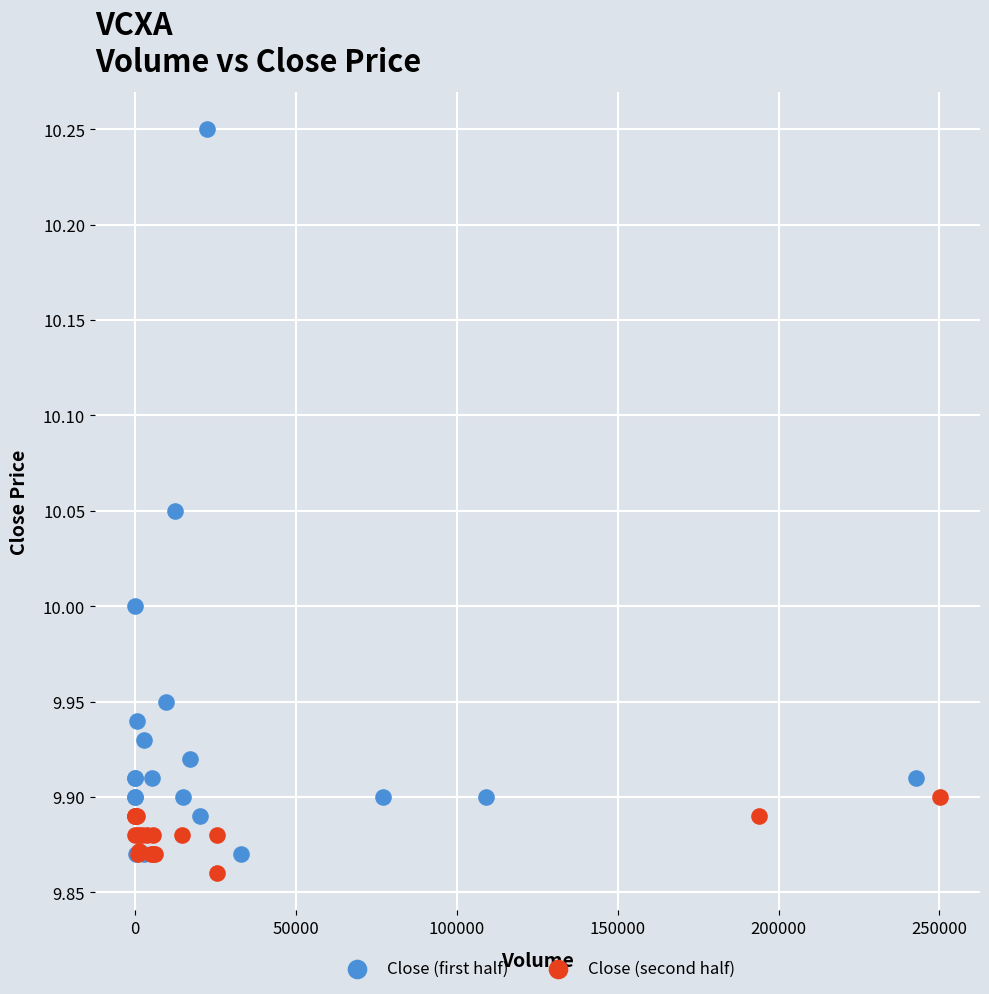

Which series reaches the minimum Y coordinate?

Close (second half)